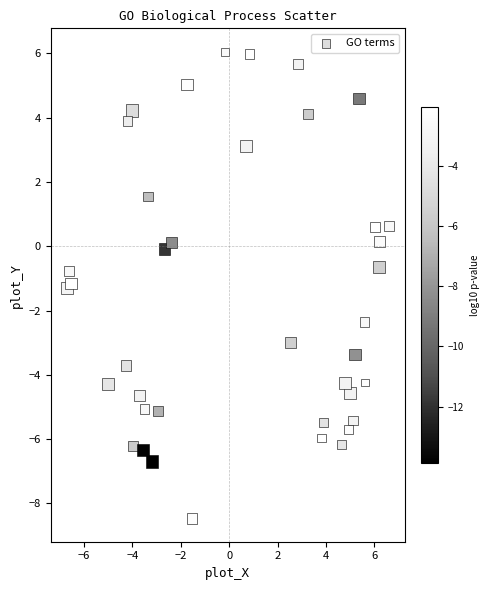

What is the range of Y values (max minus min)?

14.5